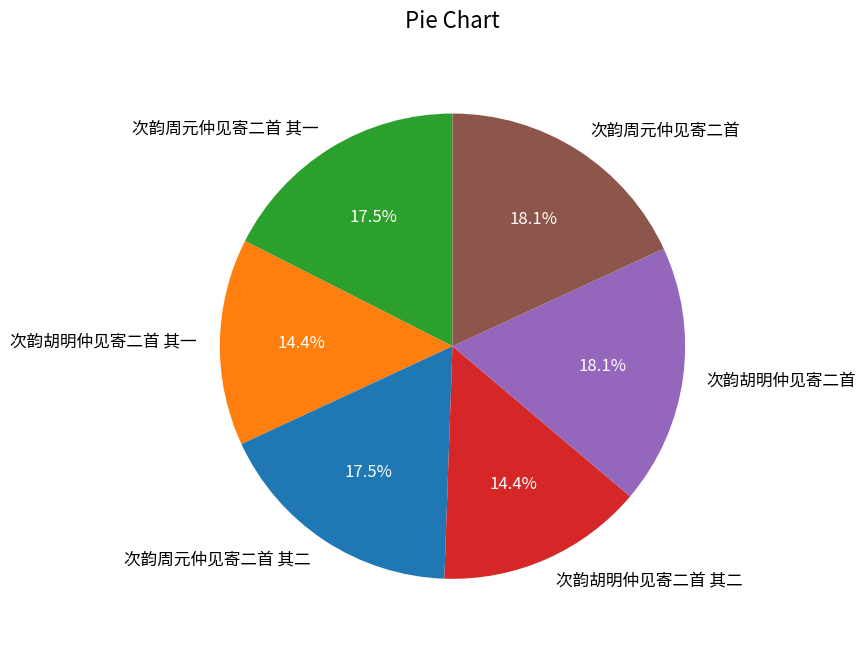

To the nearest percent, what portion does 次韵胡明仲见寄二首 其二 represent?

14%